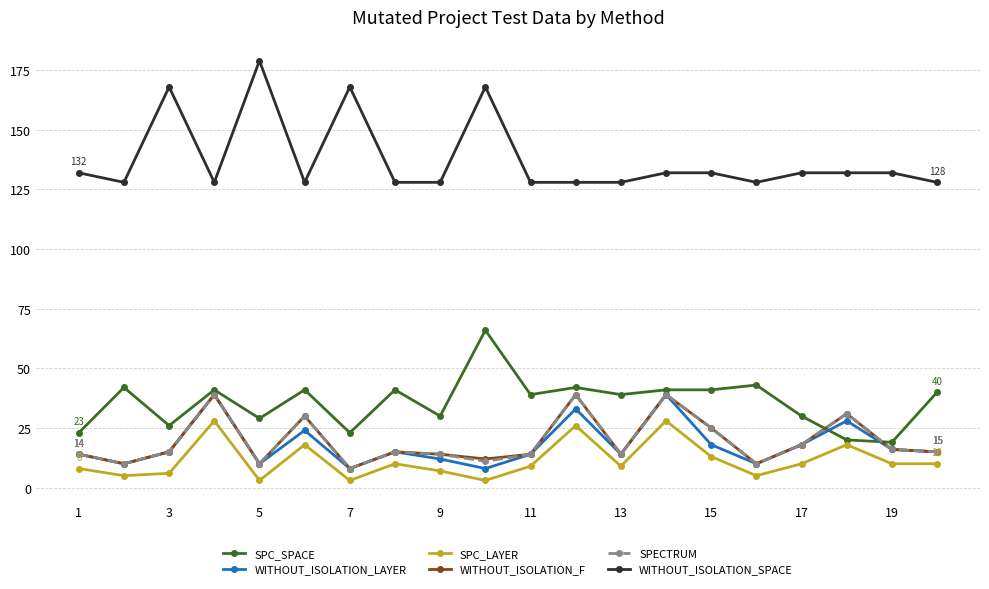

Which series has the largest total across all categories?

WITHOUT_ISOLATION_SPACE